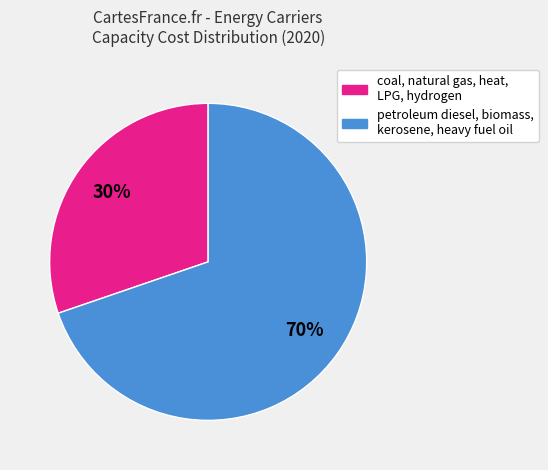

To the nearest percent, what is the average slice percentage?

50%